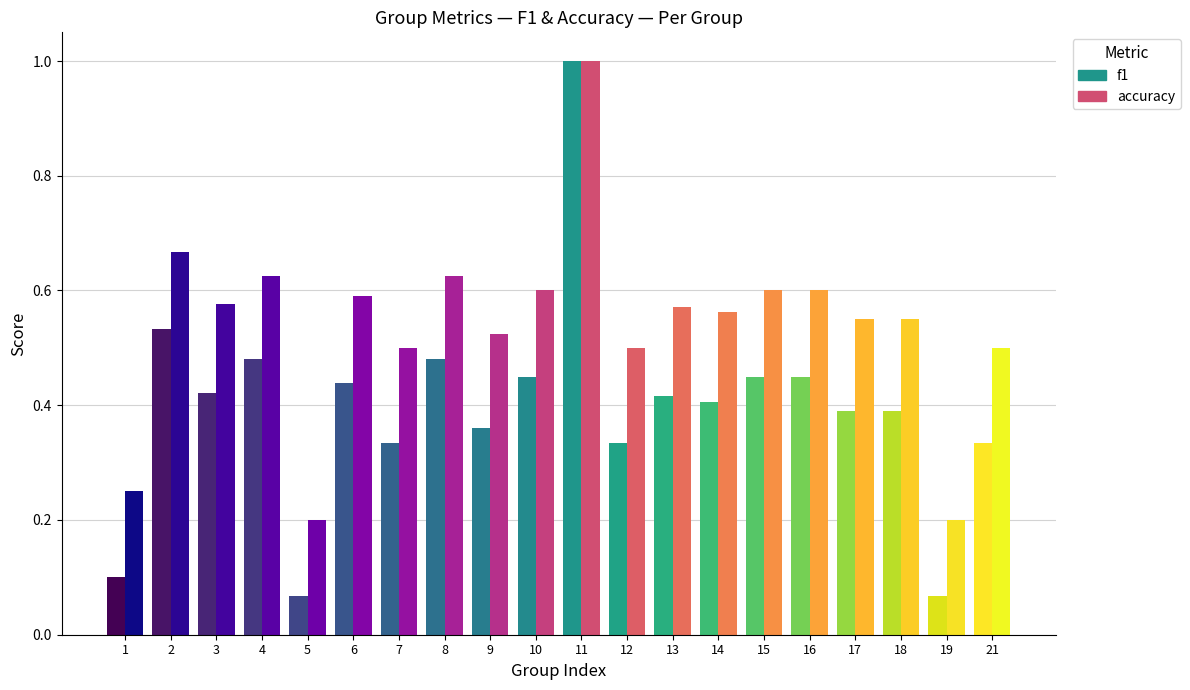

What is the difference between the maximum and minimum values in the f1 series?

0.9